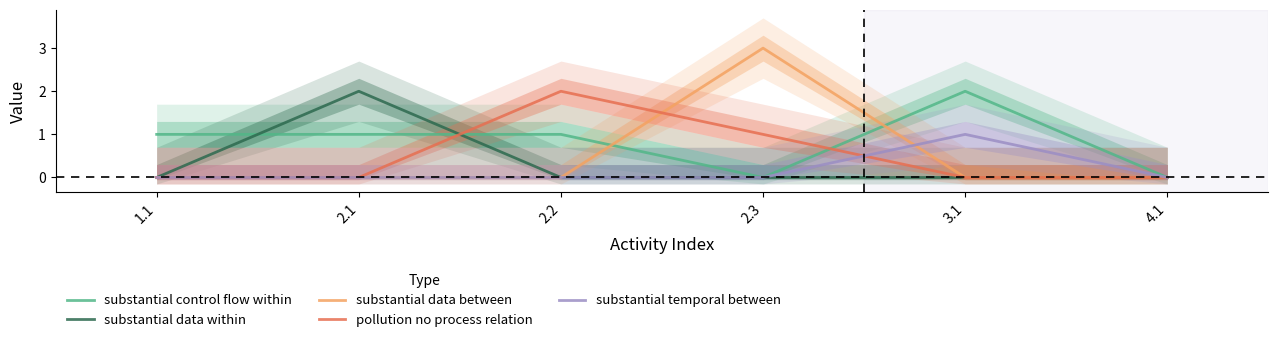

Reading right to left, what are all the values shown in this chart?

substantial control flow within: 0	2	0	1	1	1
substantial data within: 0	0	0	0	2	0
substantial data between: 0	0	3	0	0	0
pollution no process relation: 0	0	1	2	0	0
substantial temporal between: 0	1	0	0	0	0